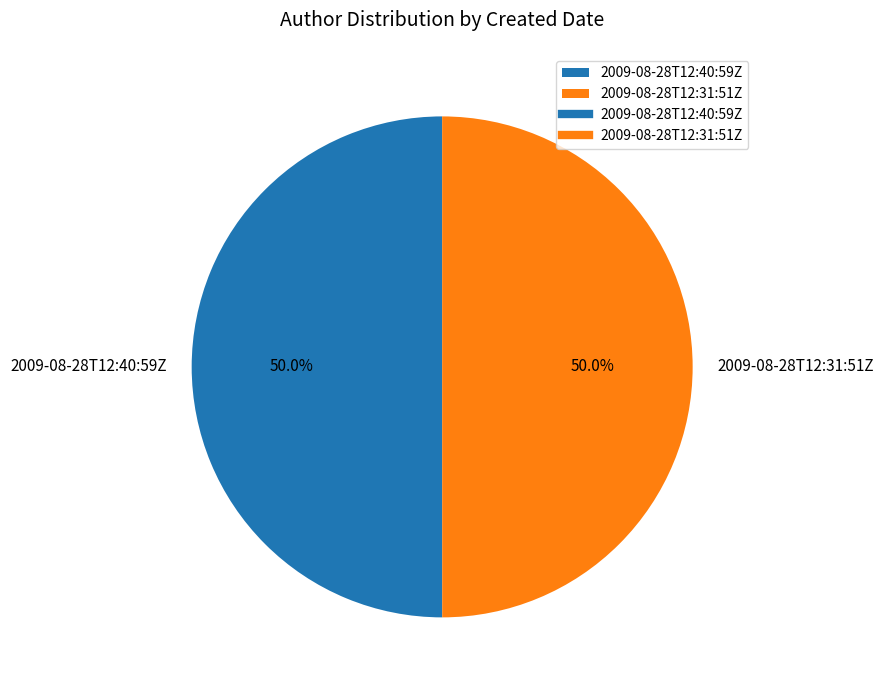

How many slices are in this pie chart?

2